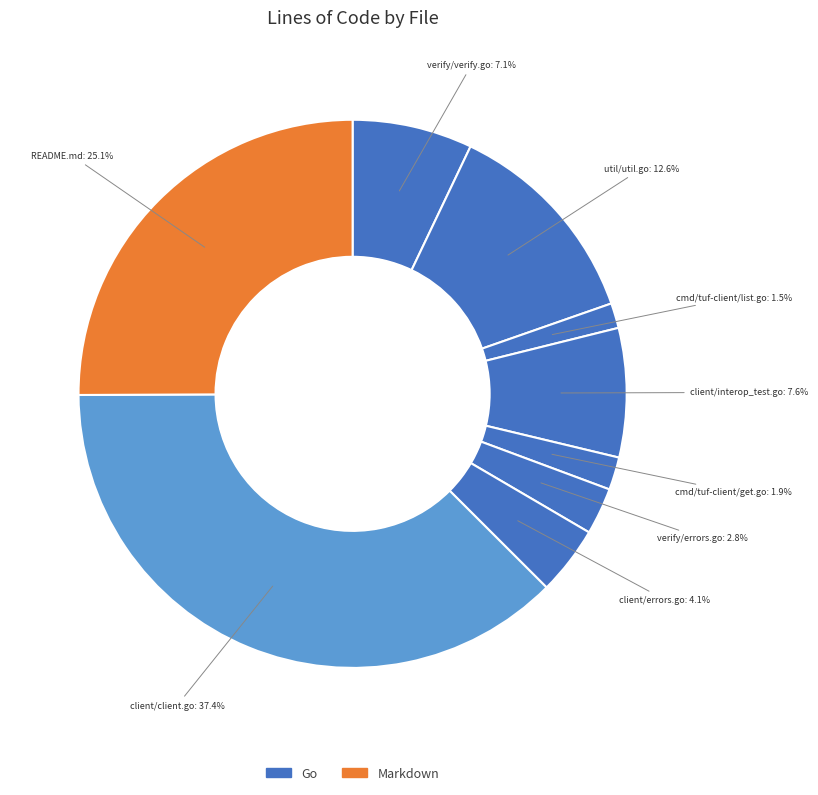

To the nearest percent, what is the average slice percentage?

11%